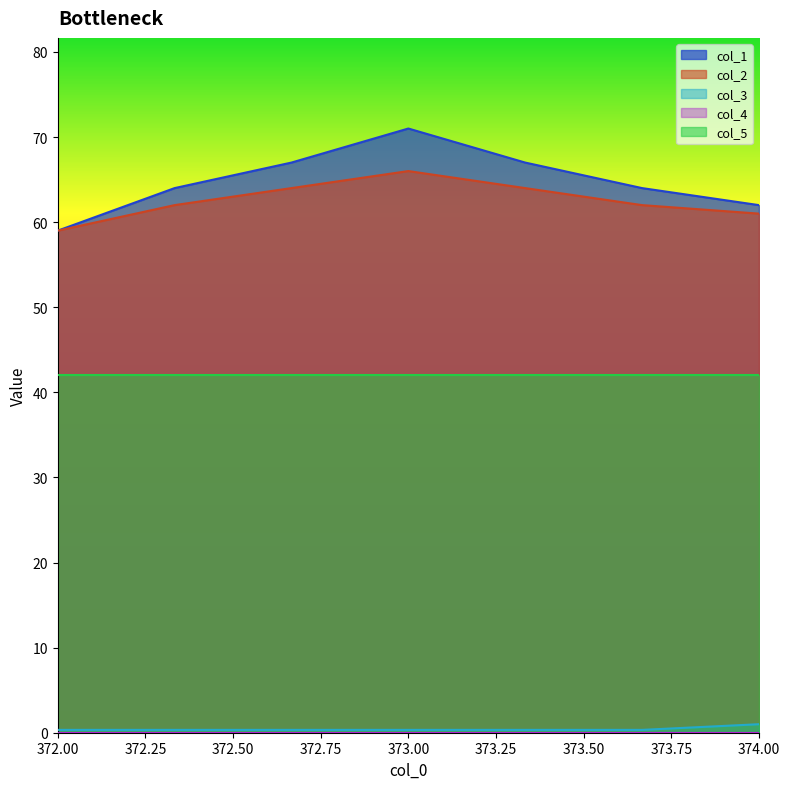

Which series has the largest range (max minus min)?

col_1